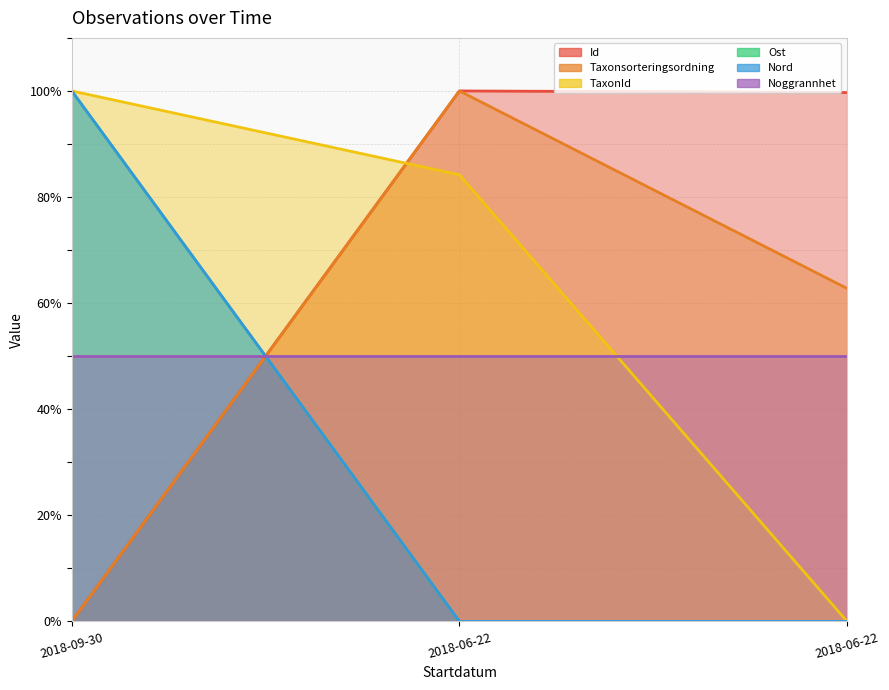

How many data points in Id are above 99?

2